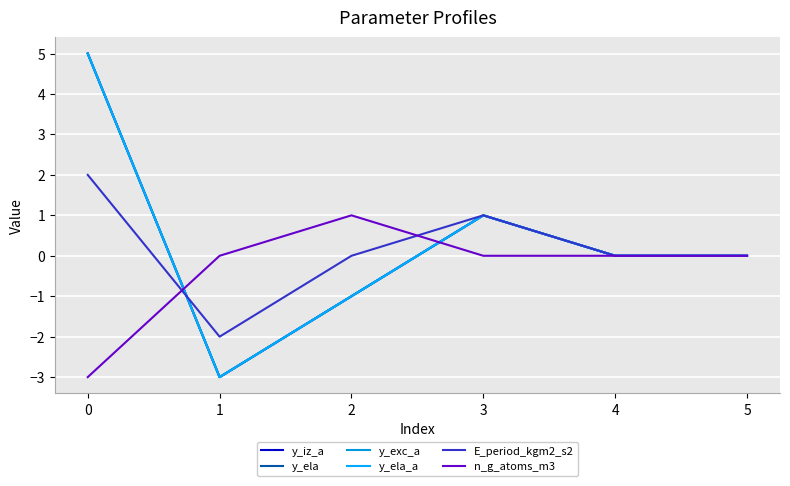

Does the chart display data point markers on the line(s)?

No